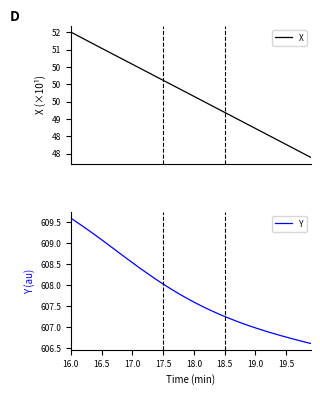

What is the average value of the Y series?

607.8